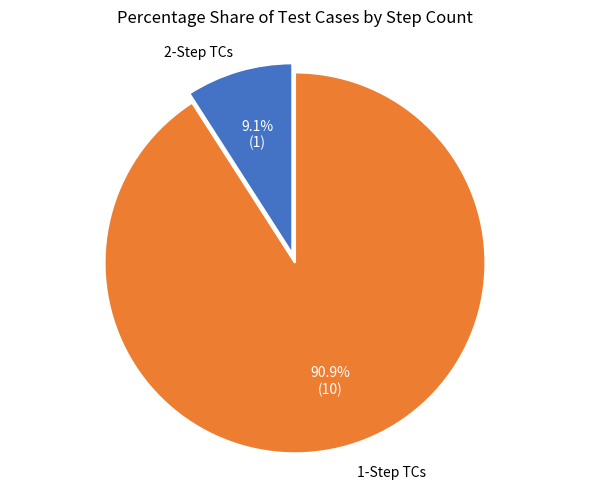

Is the sum of 2-Step TCs and 1-Step TCs greater than half?

Yes